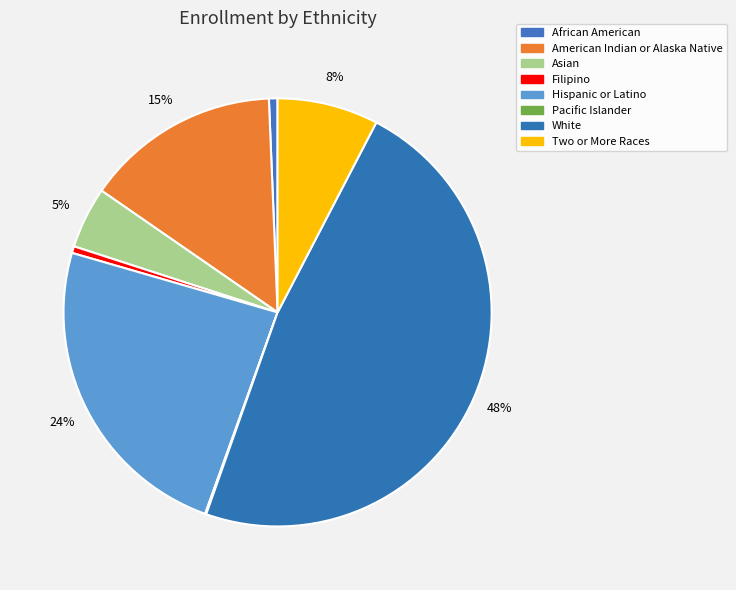

Do White and Filipino together represent more than half of the pie?

No